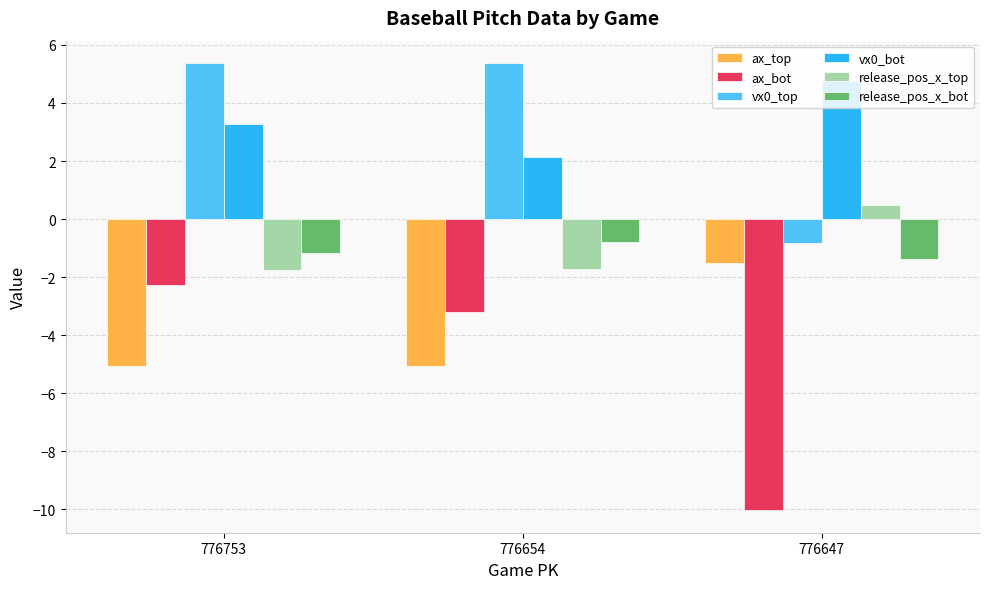

The vx0_bot series shows 3.3 at 776753. True or false?

True